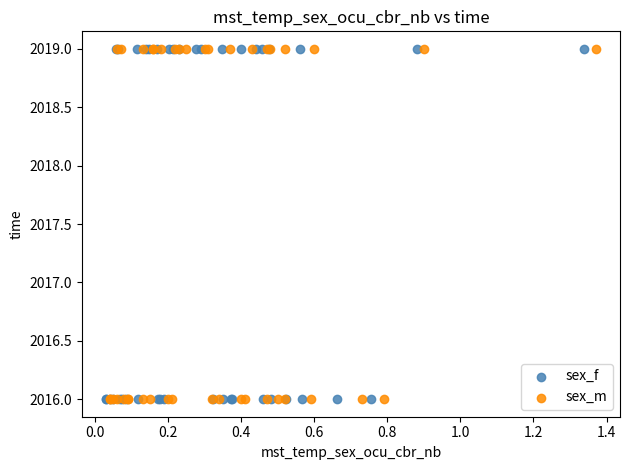

What are all the series names shown in the legend?

sex_f, sex_m